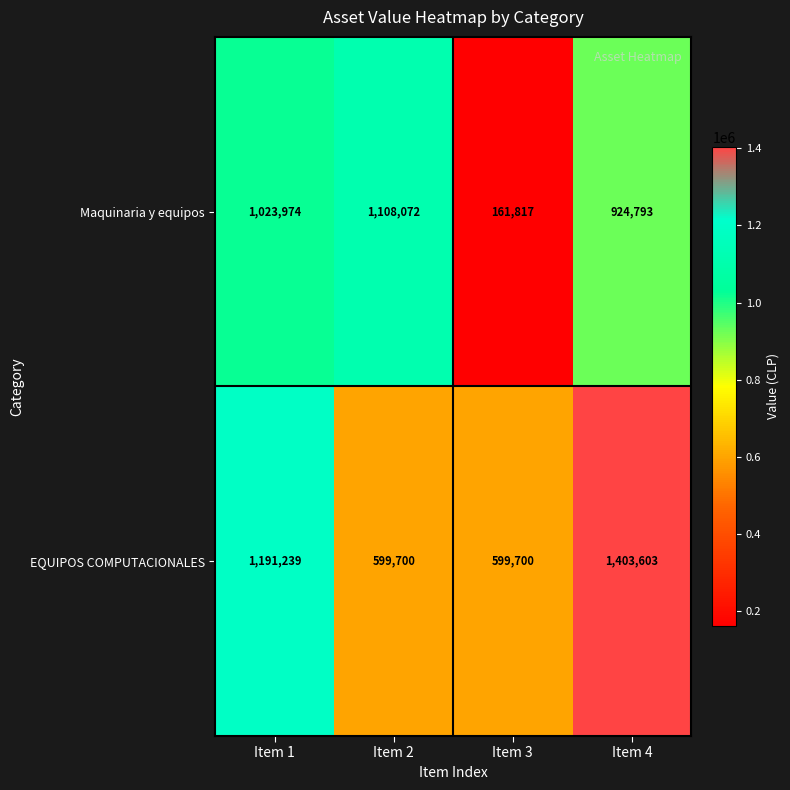

What is the difference between the maximum and minimum values in the EQUIPOS COMPUTACIONALES series?

803903